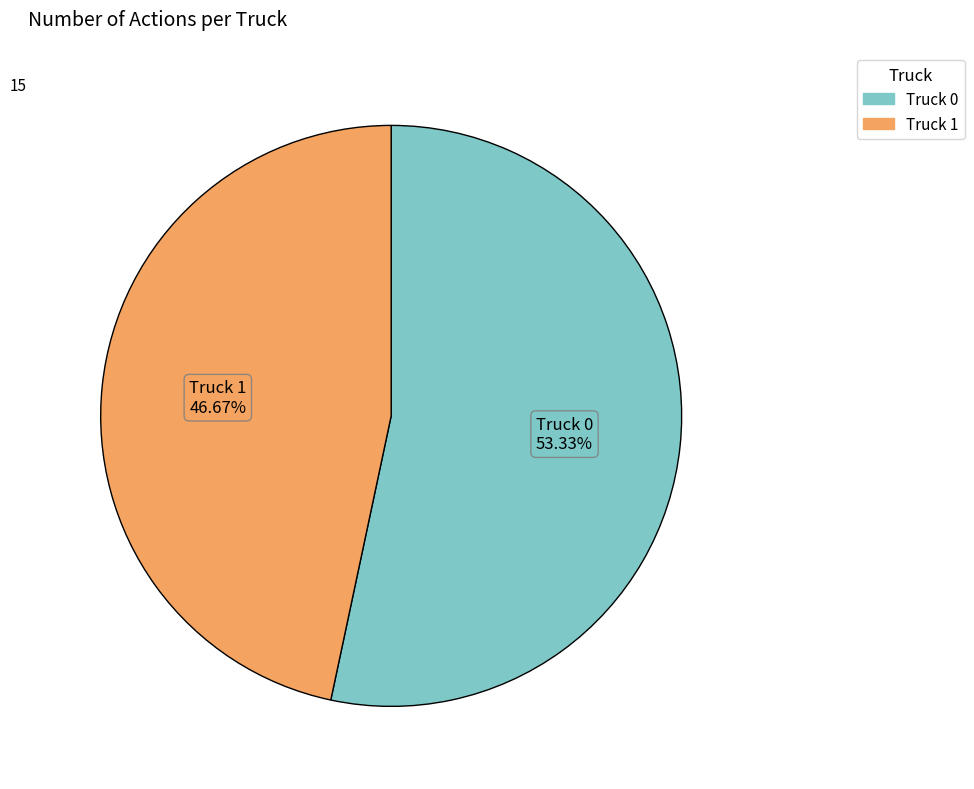

To the nearest percent, what is the average slice percentage?

50%